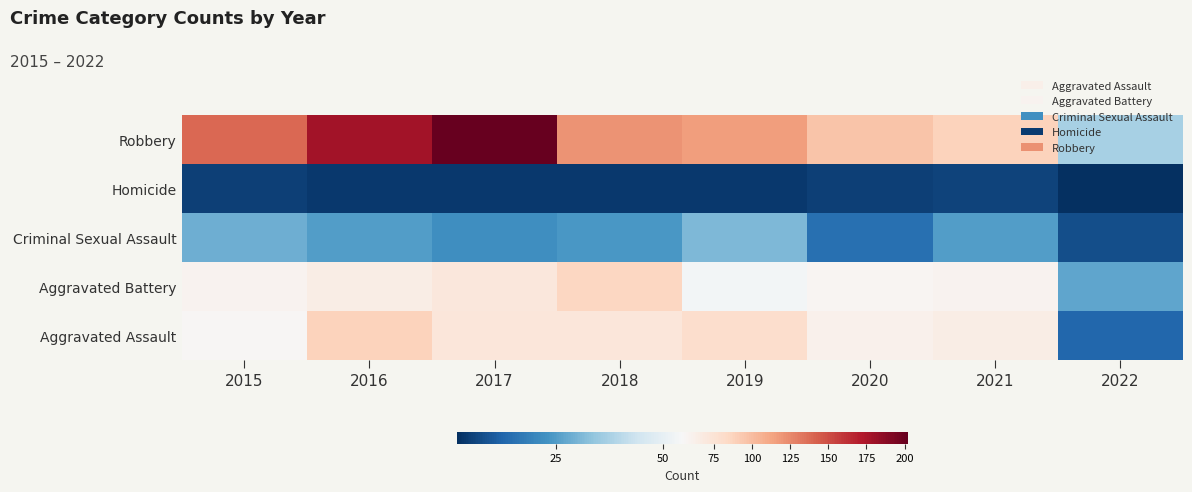

Reading right to left, list all the values displayed in this chart.

Aggravated Assault: 13	66	62	80	72	72	88	56
Aggravated Battery: 27	60	57	53	86	71	66	60
Criminal Sexual Assault: 8	25	15	31	24	22	25	29
Homicide: 2	6	5	4	4	4	4	5
Robbery: 37	88	97	116	121	202	178	139